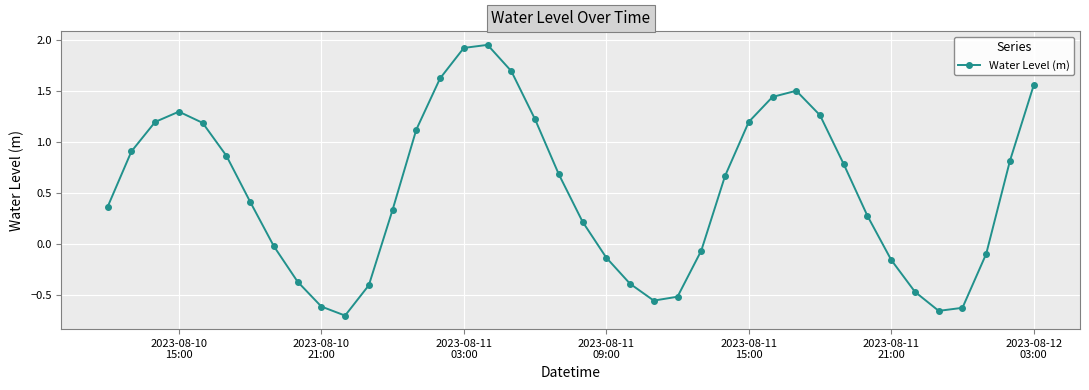

How many points are higher than both their immediate neighbors (excluding endpoints)?

3